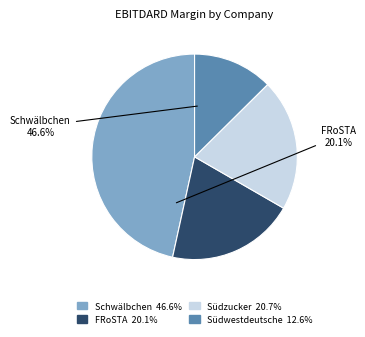

What is the largest slice in the pie chart?

Schwälbchen Molkerei Jakob Berz AG